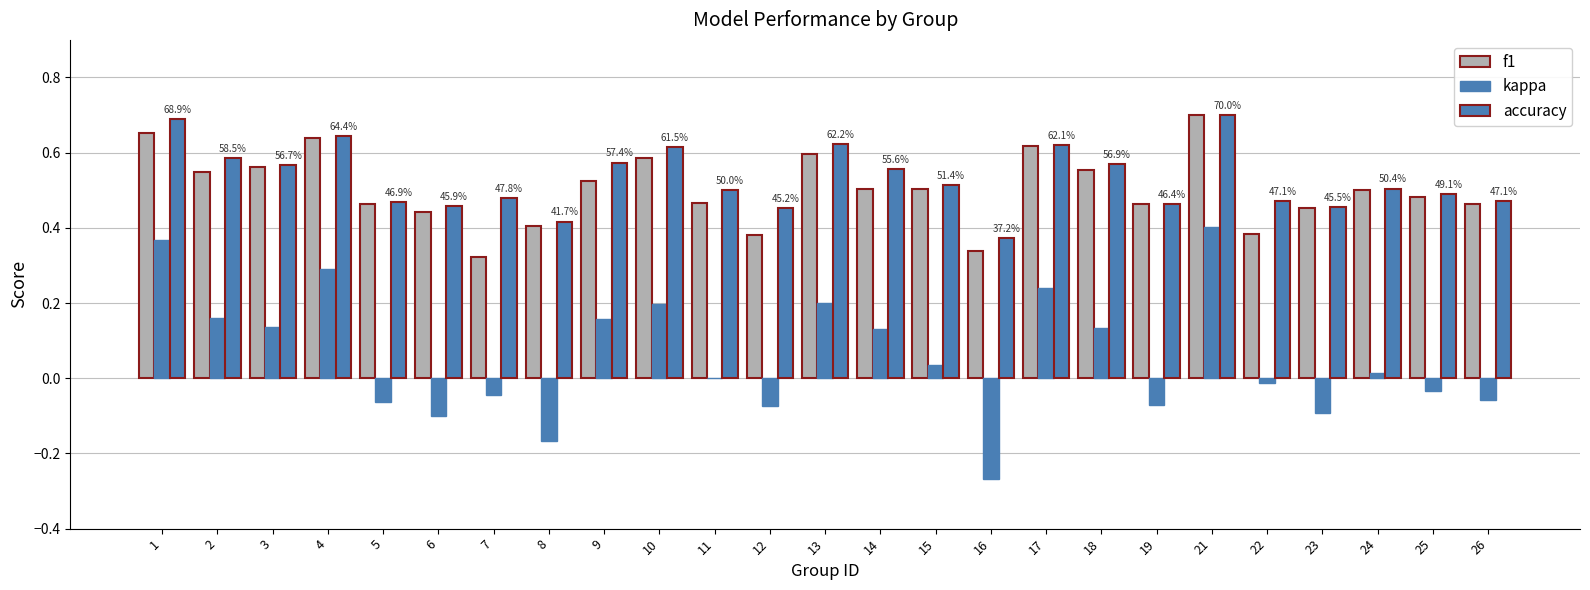

Count the number of categories in the chart.

25